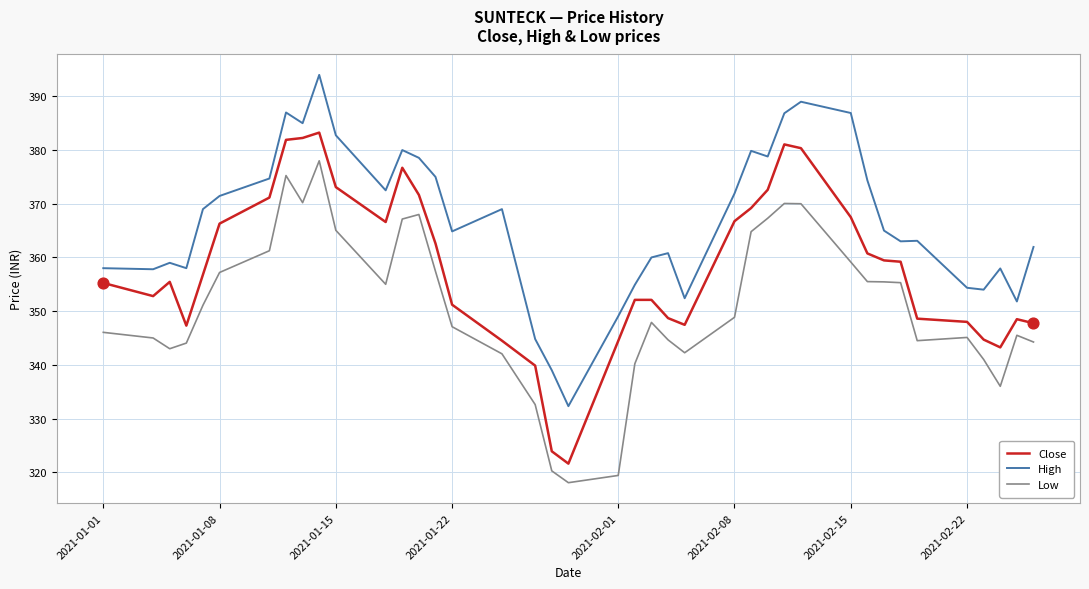

What are all the series names shown in the legend?

Close, High, Low